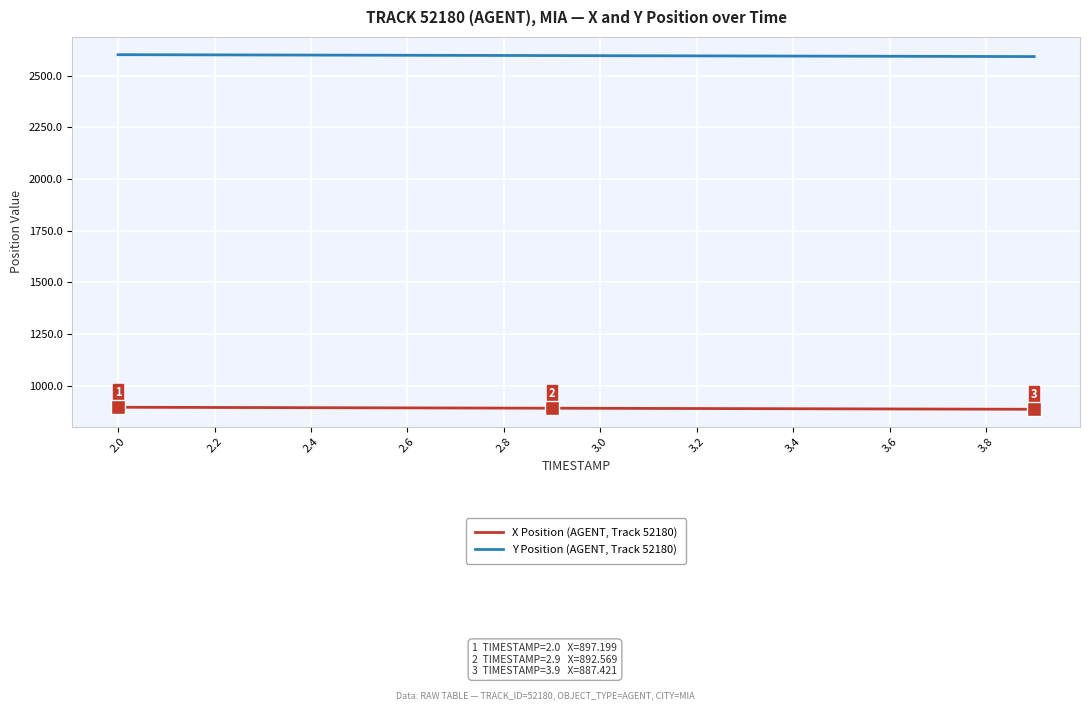

Rank the series by their maximum value, from lowest to highest.

X Position (AGENT, Track 52180), Y Position (AGENT, Track 52180)